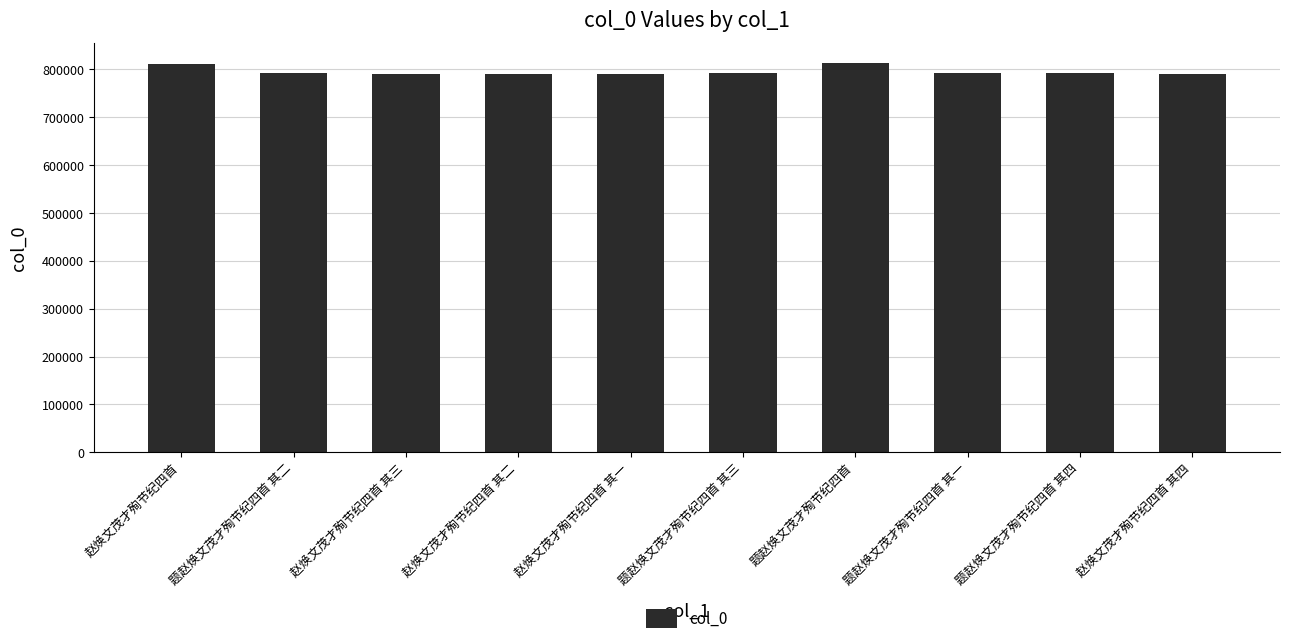

What is the average value?

795511